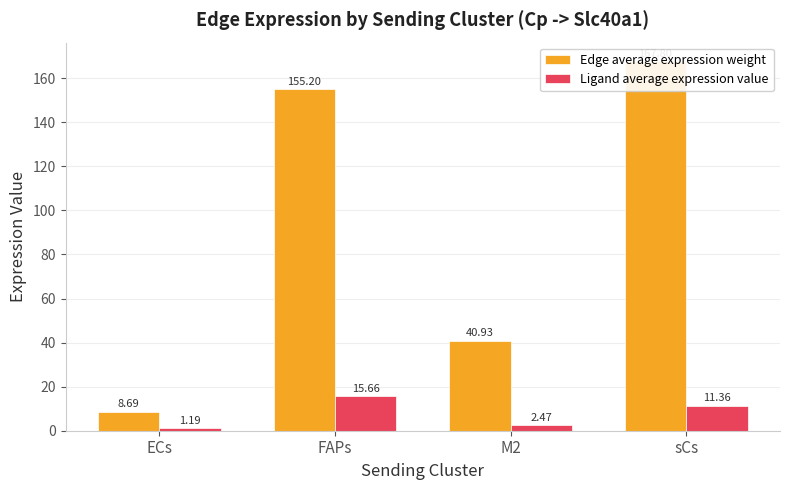

Reading right to left, transcribe all the data shown in this chart.

Edge average expression weight: 167.8	40.9	155.2	8.7
Ligand average expression value: 11.4	2.5	15.7	1.2